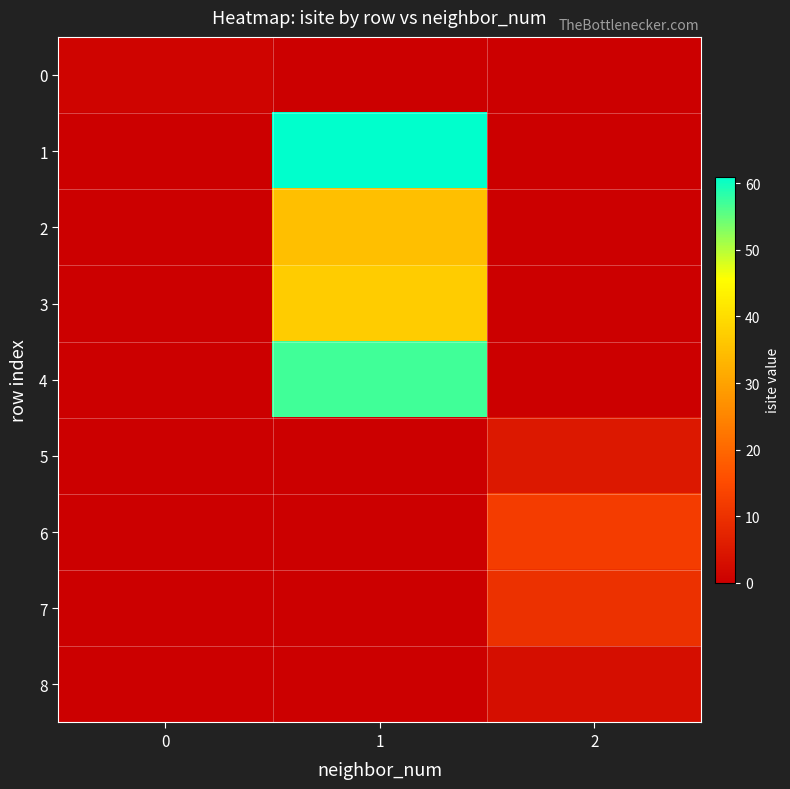

What is the maximum value shown in the chart?

61